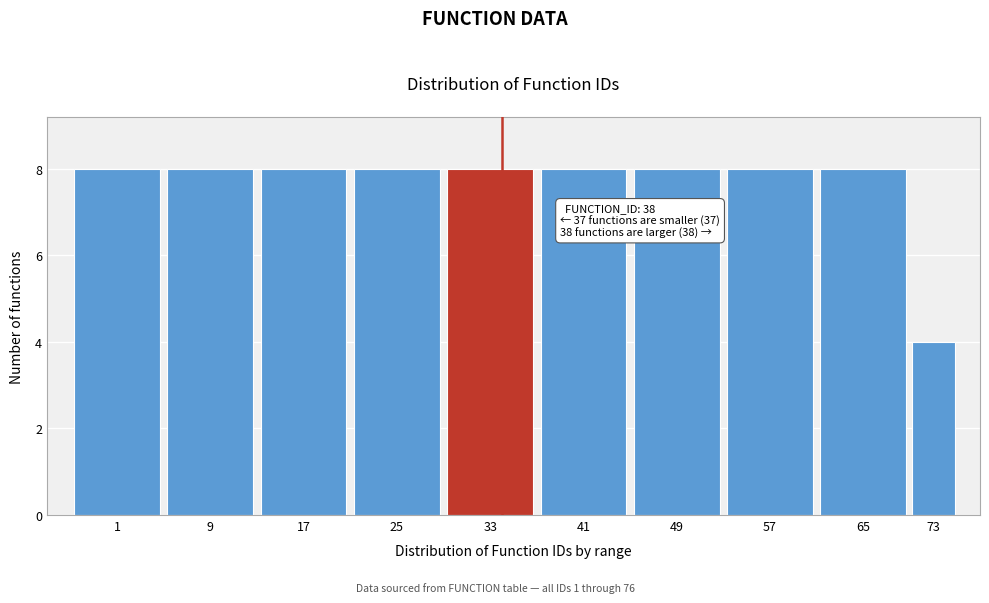

Reading left to right, what are all the values shown in this chart?

1=8	9=8	17=8	25=8	33=8	41=8	49=8	57=8	65=8	73=4